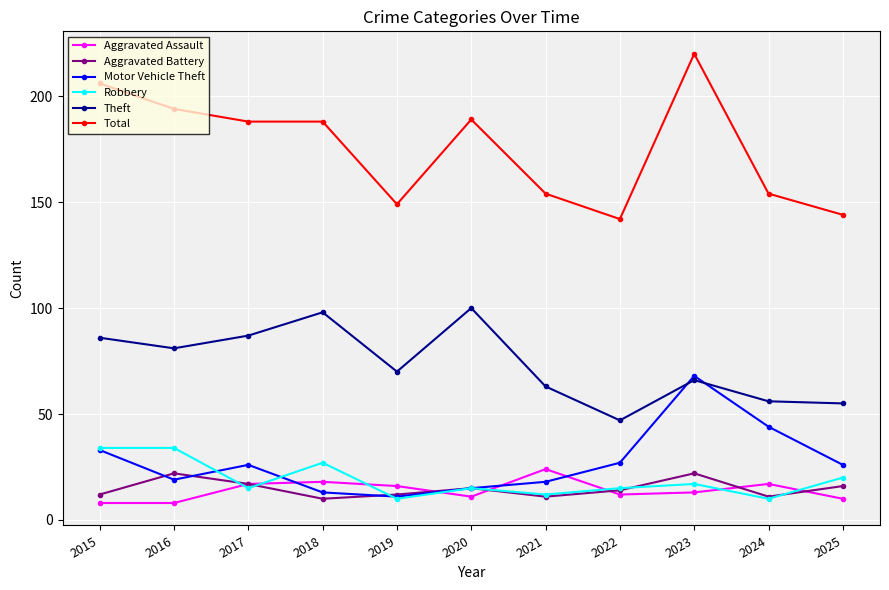

What is the difference between the maximum and minimum values in the Aggravated Assault series?

16